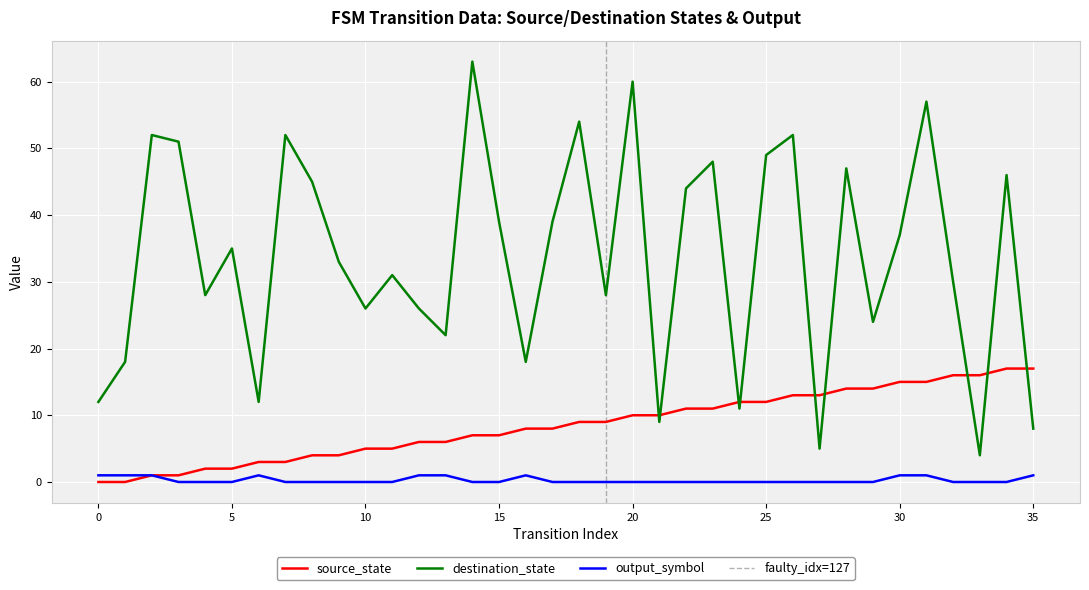

True or false: output_symbol and source_state cross at least once.

False